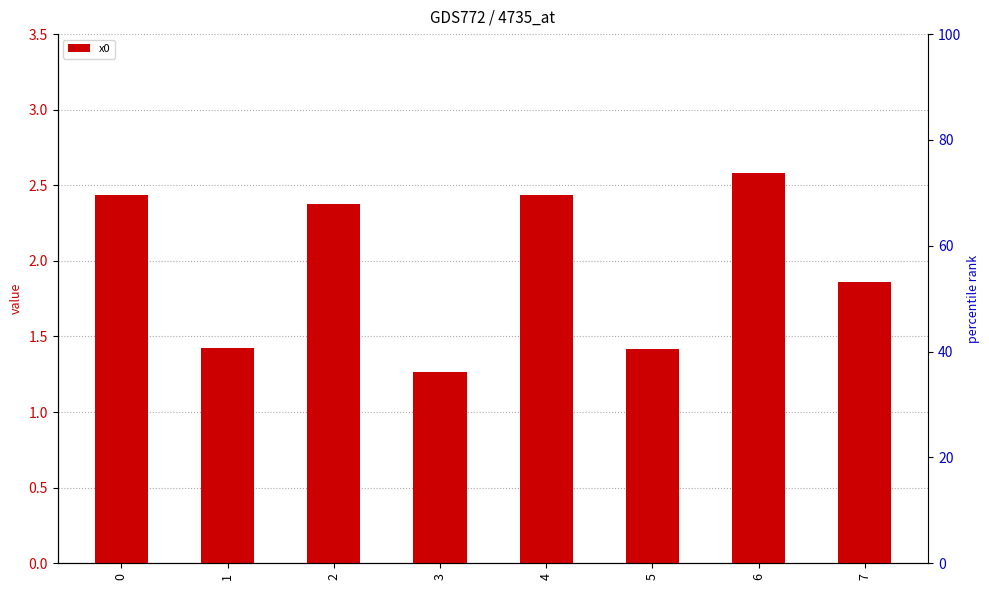

Which category has the highest value across all series?

6